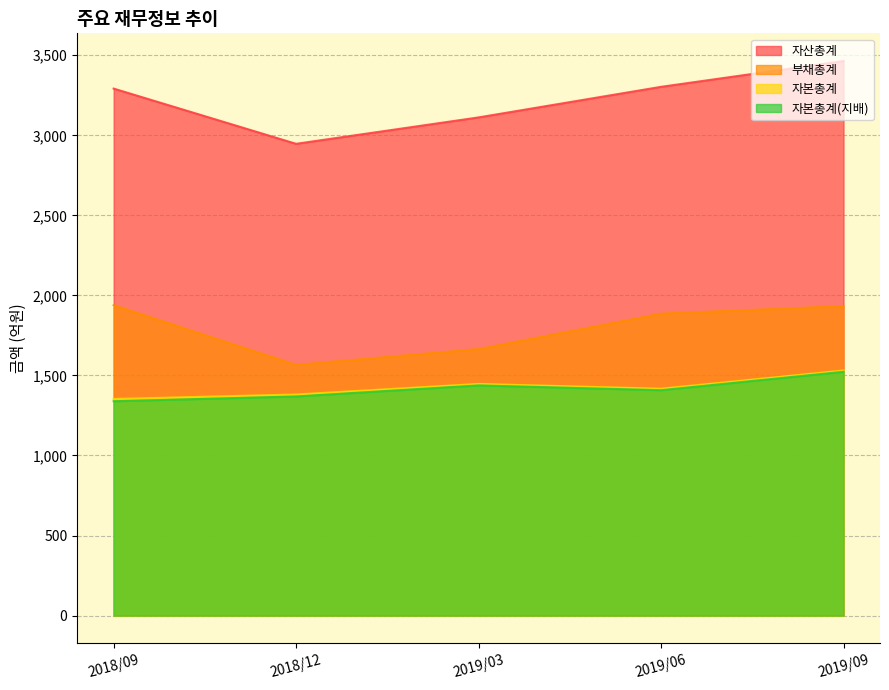

How many 자본총계 values are between 1381 and 1447?

3